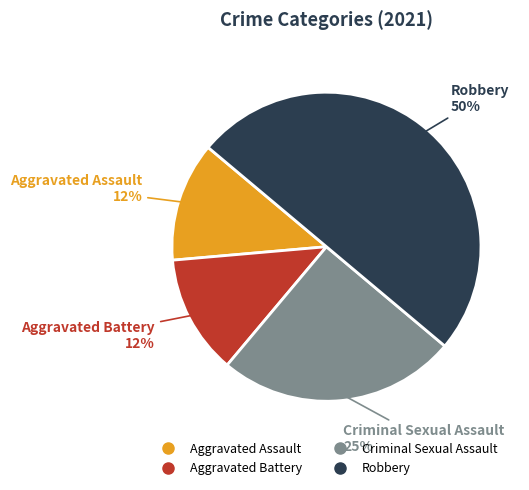

Does Aggravated Battery represent more than half of the total?

No